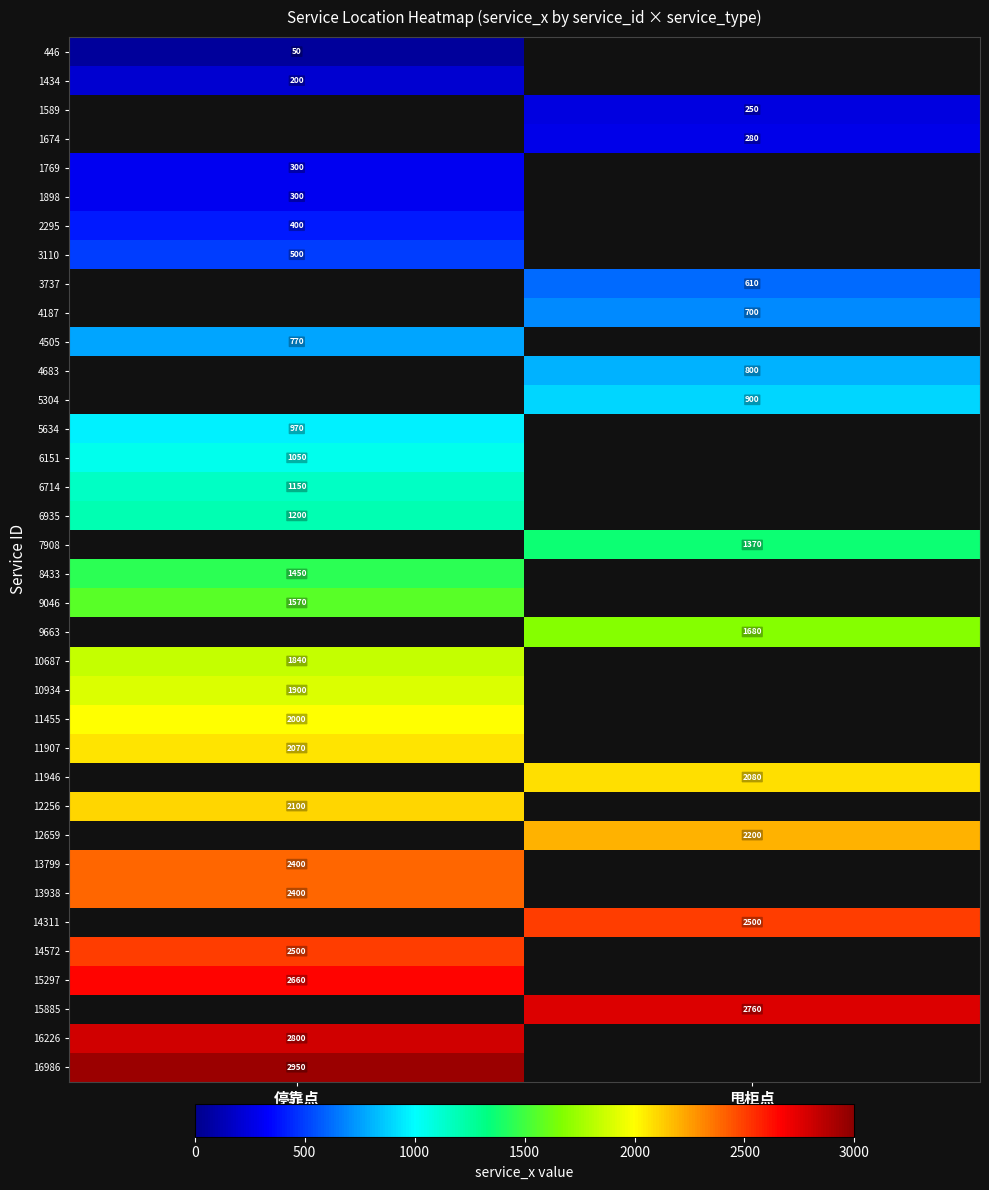

At how many categories does at least one series exceed 2837?

1